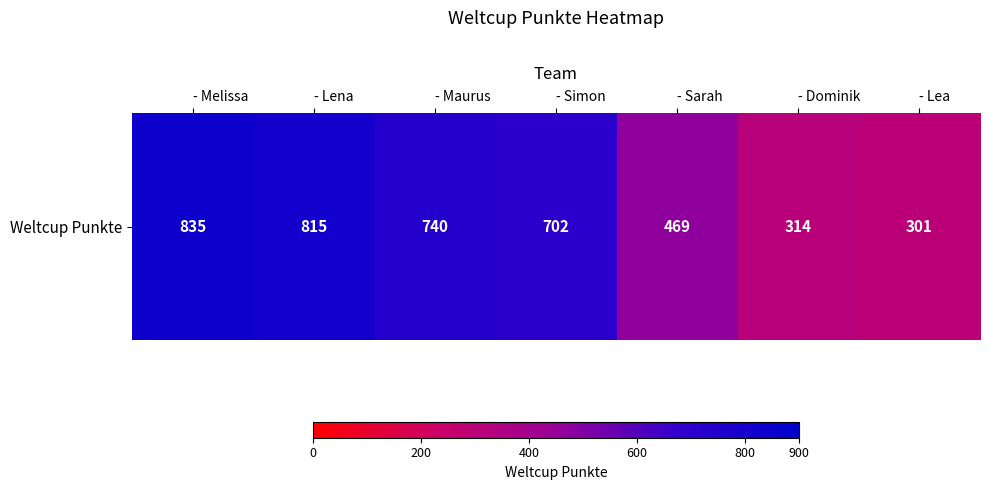

How many series are shown in this chart?

1